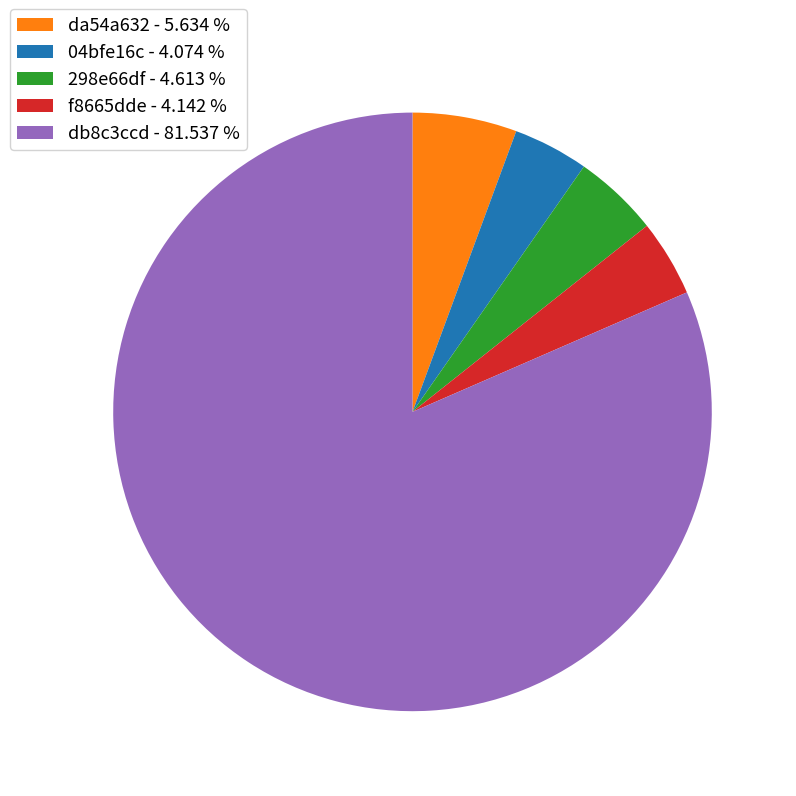

Approximately how many times larger is the value at f8665dde - 4.142 % compared to da54a632 - 5.634 %?

0.7